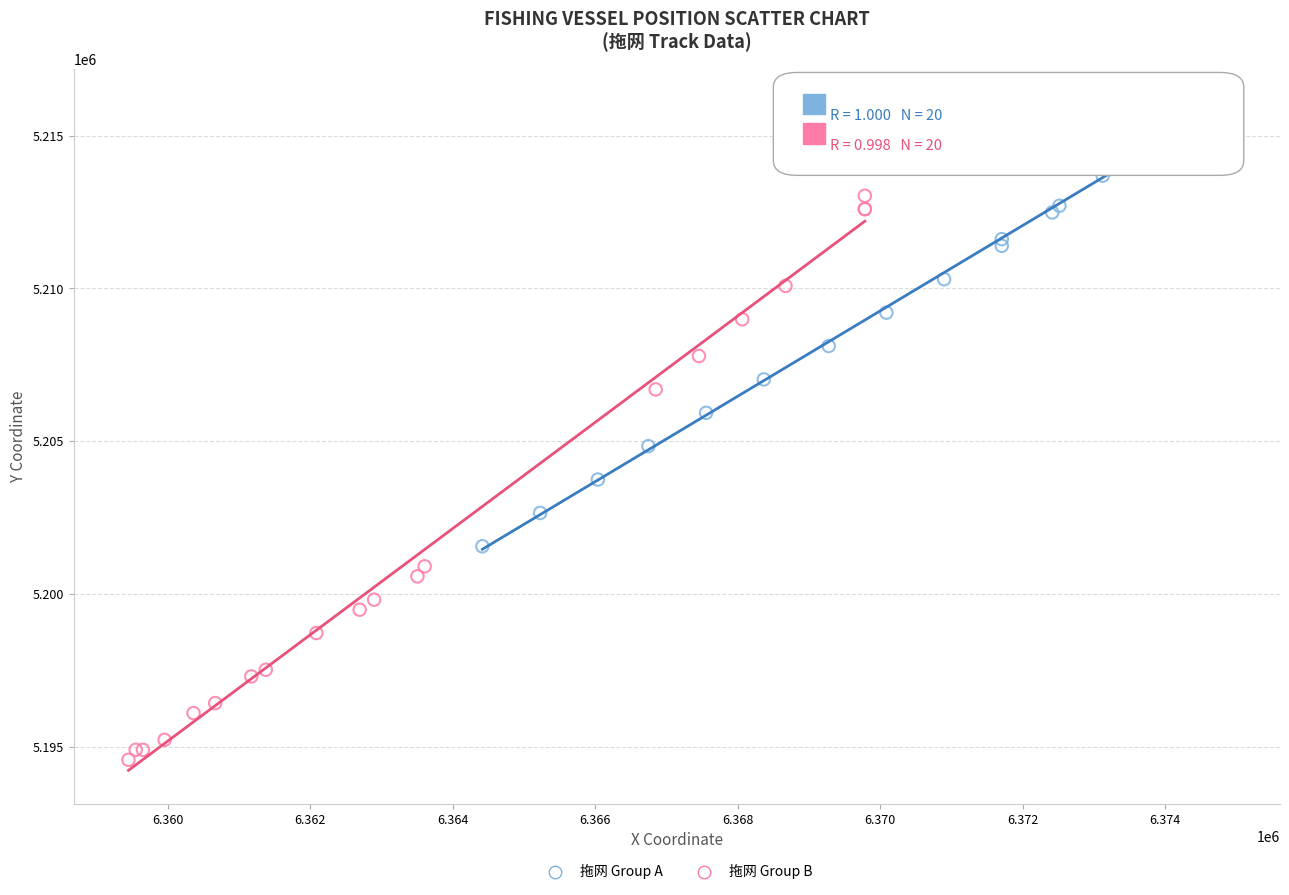

Which series reaches the maximum Y coordinate?

拖网 Group A